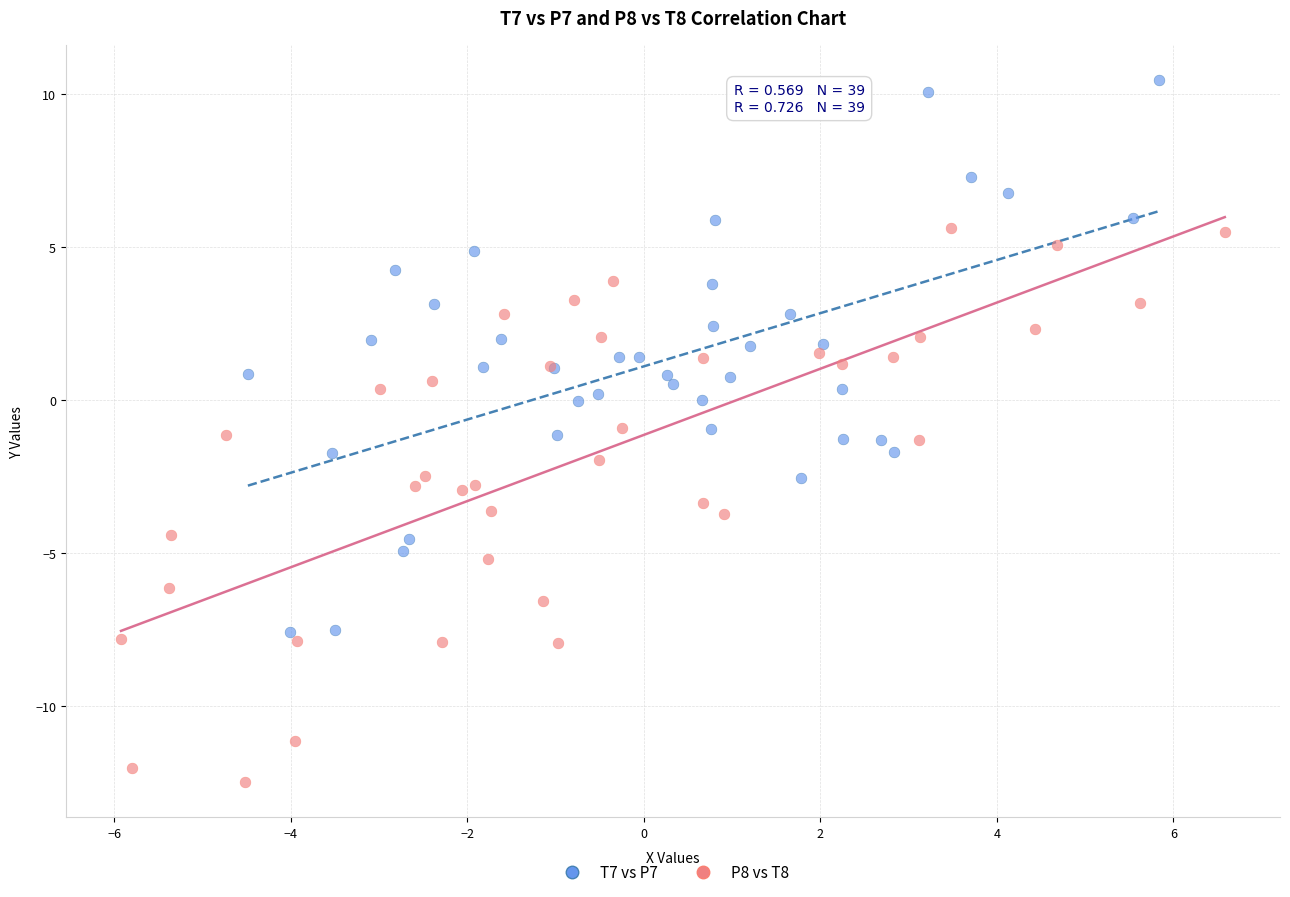

Which series contains the lowest Y value?

P8 vs T8